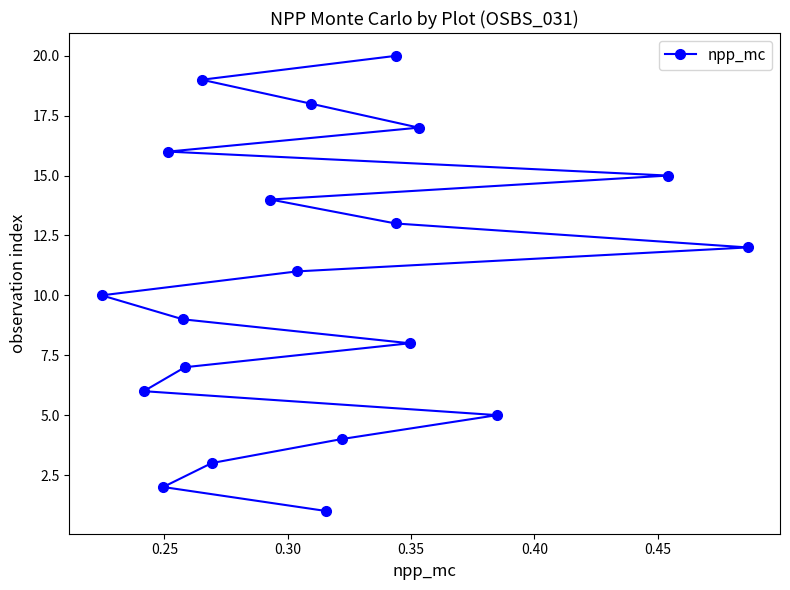

Is this an area chart (filled region under the line)?

No